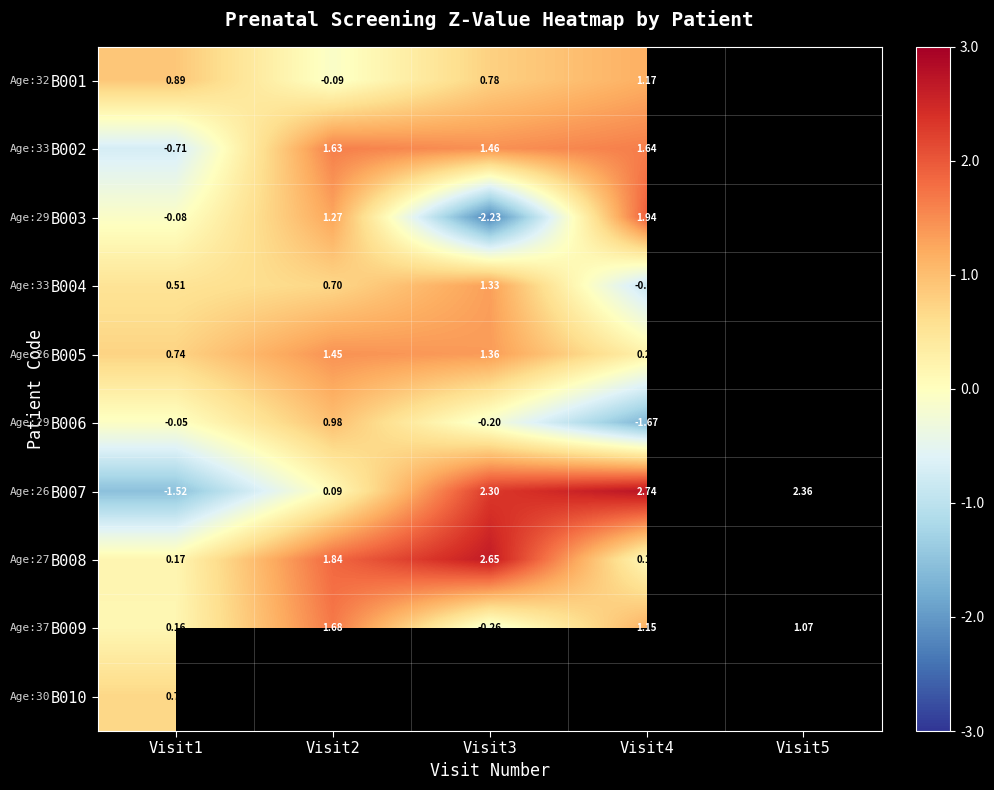

The B008 series shows 4.0 at Visit3. True or false?

False